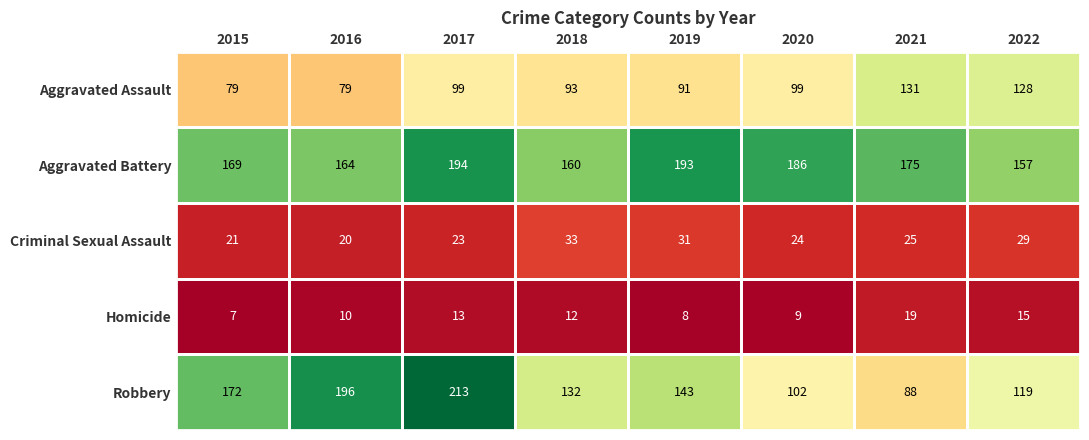

What is the spread (max minus min) of values at 2017?

200